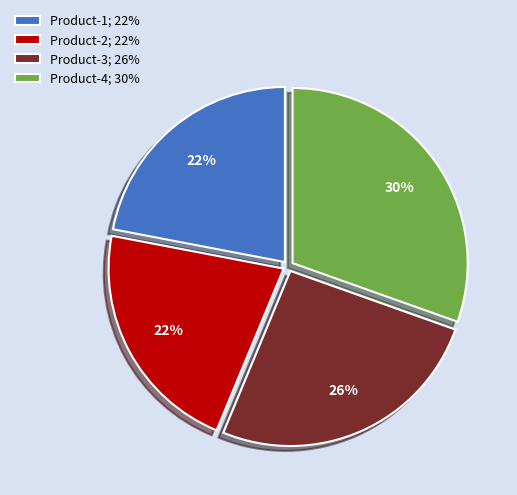

What is the largest slice in the pie chart?

Product-4; 30%